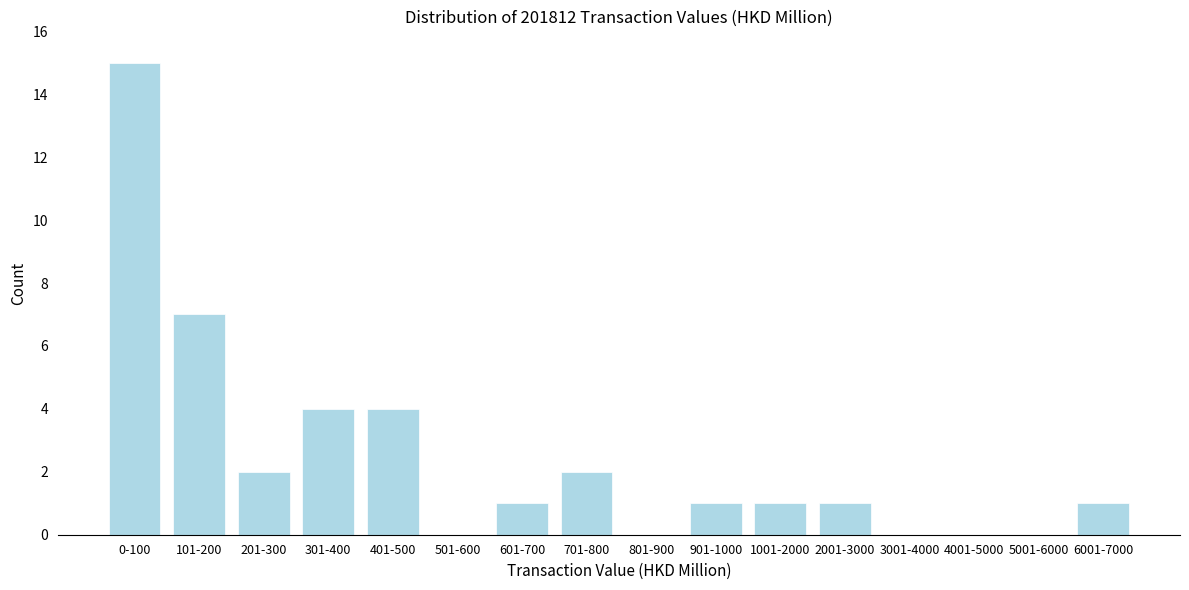

Reading left to right, extract all data points from this chart.

0-100=15	101-200=7	201-300=2	301-400=4	401-500=4	501-600=0	601-700=1	701-800=2	801-900=0	901-1000=1	1001-2000=1	2001-3000=1	3001-4000=0	4001-5000=0	5001-6000=0	6001-7000=1